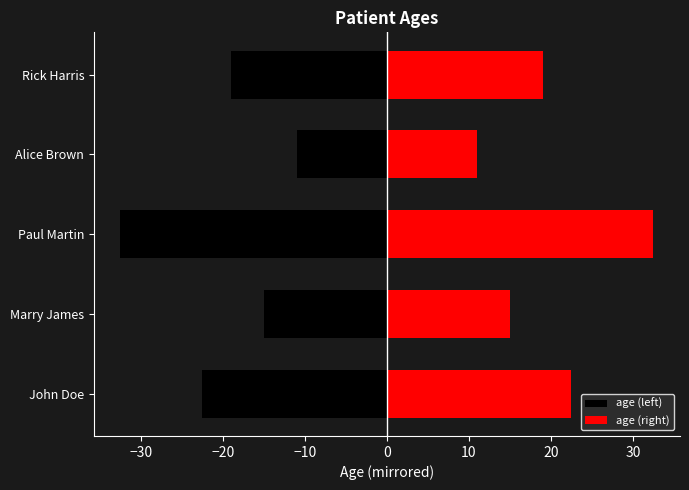

Are the bars horizontal?

Yes